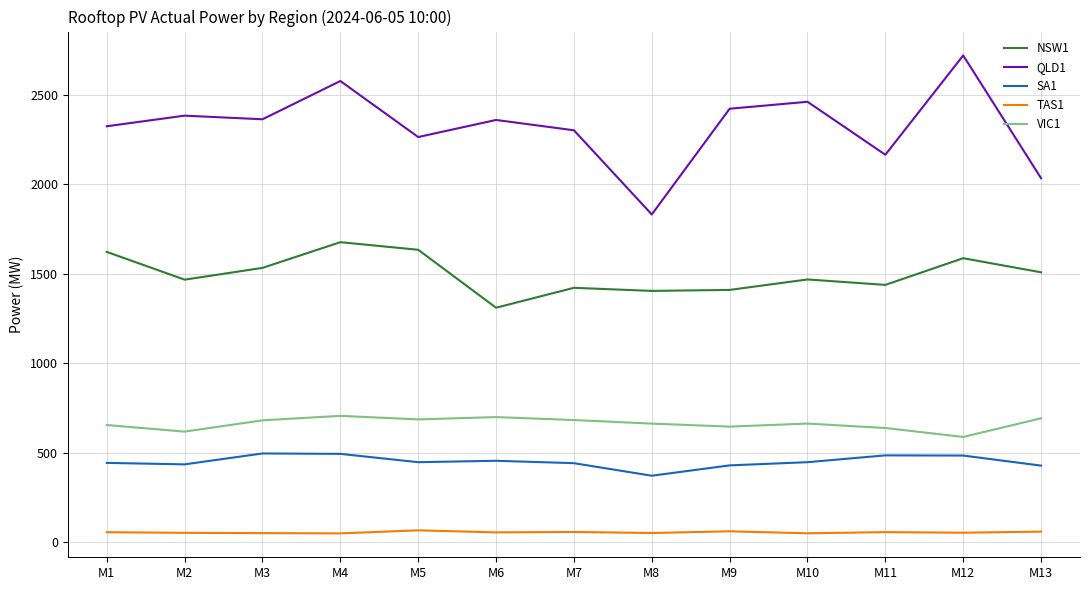

What is the difference between the maximum and minimum values in the VIC1 series?

117.8